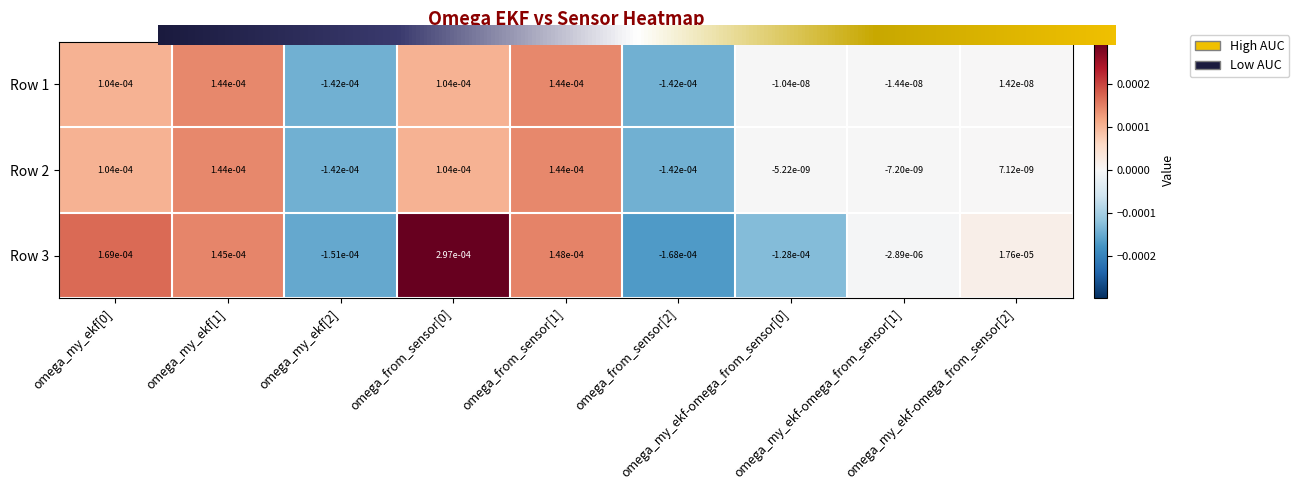

At how many categories does at least one series exceed 0?

5